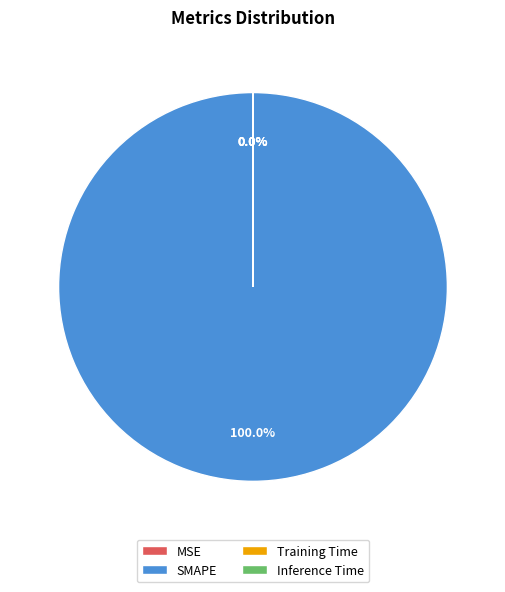

What is the majority slice?

SMAPE